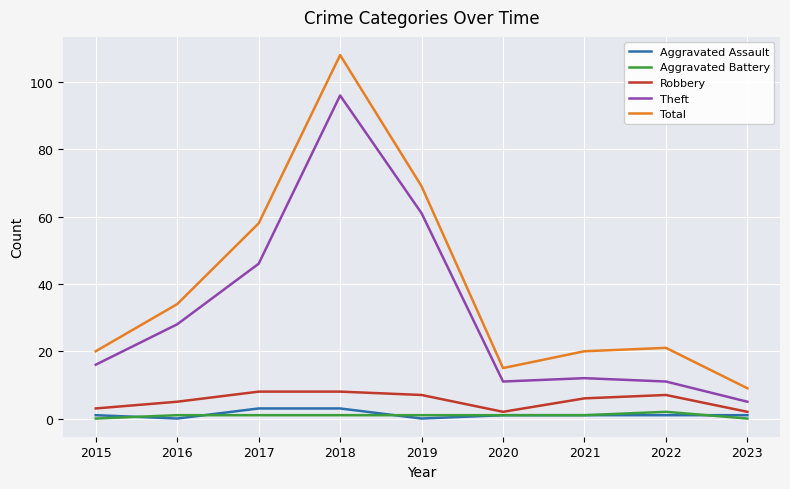

At which category does the chart reach its peak across all series?

2018